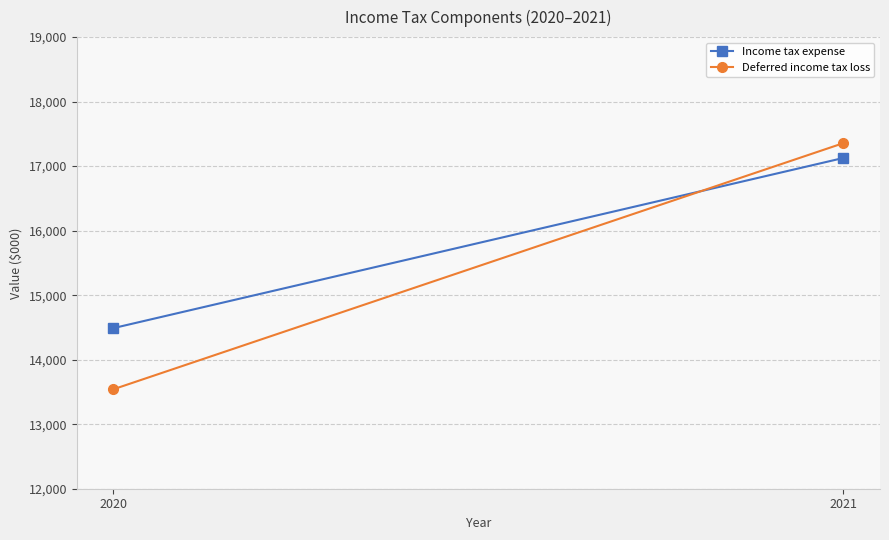

What is the difference between the Income tax expense values at 2021 and 2020?

2638